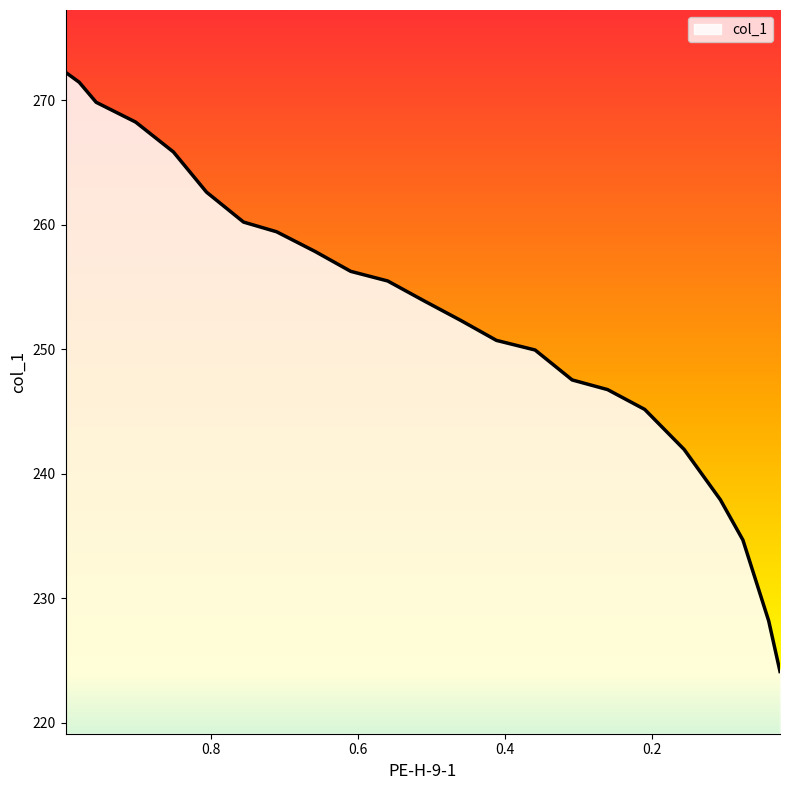

Which has a higher value, 0.6096 or 0.1064?

0.6096